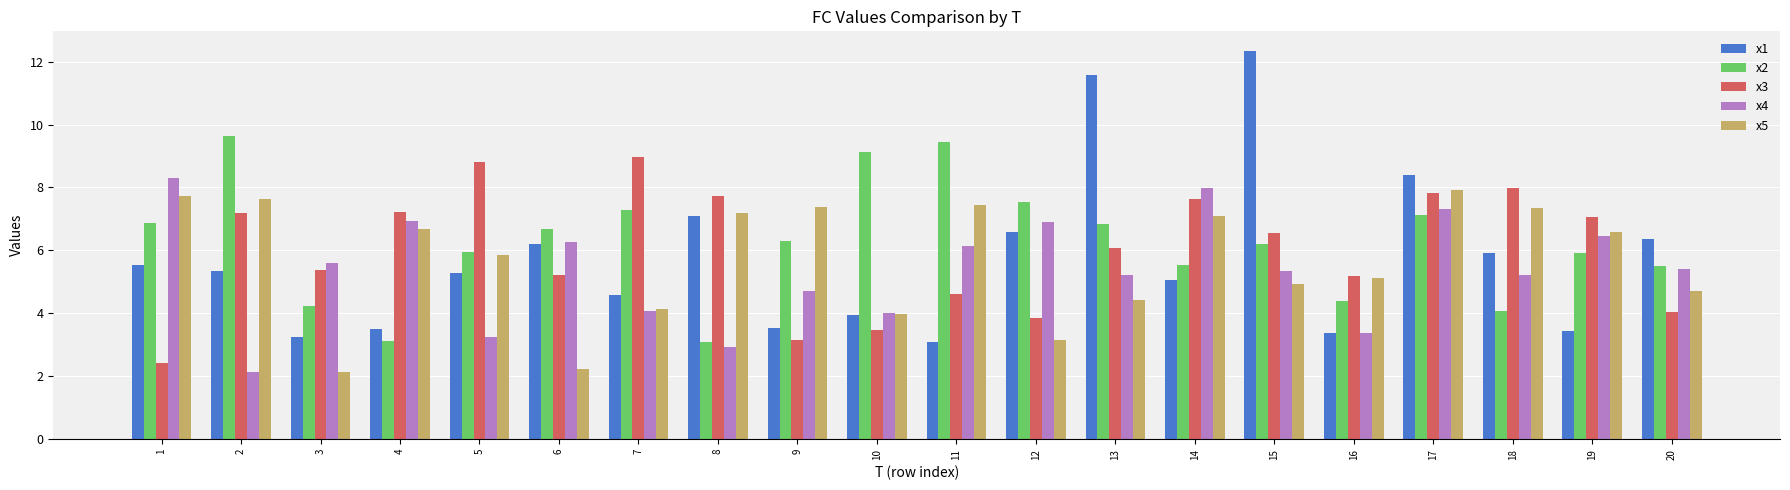

What is the average value of the x3 series?

6.0